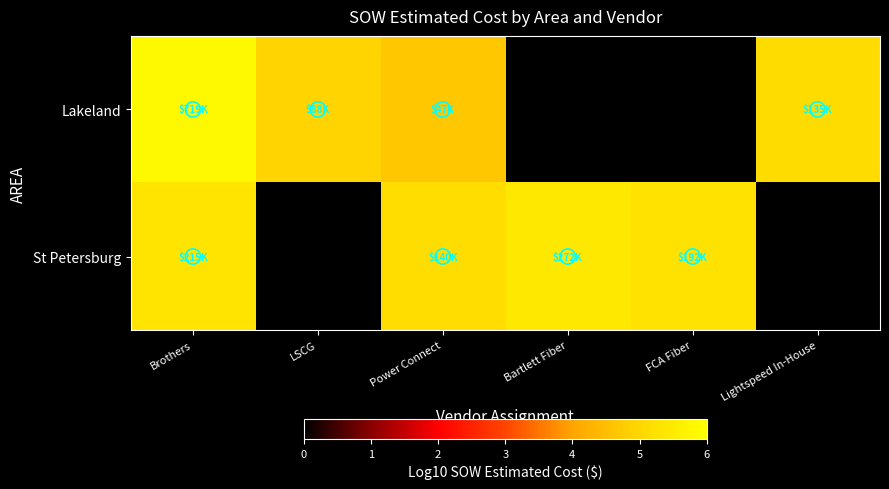

The value of Lakeland at Power Connect is 8.1. True or false?

False